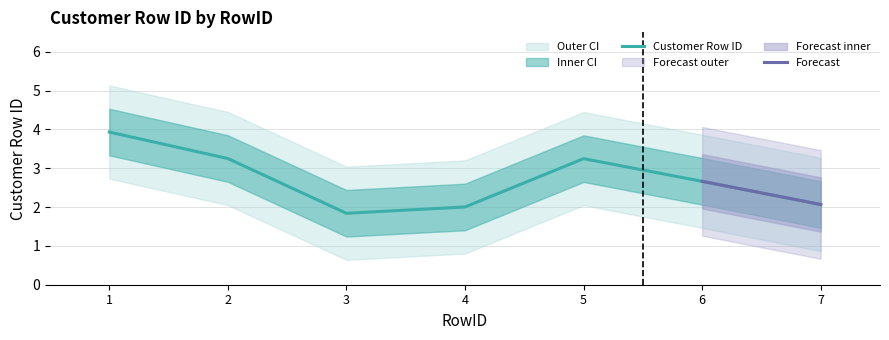

What is the lowest value of the Customer Row ID series?

1.8